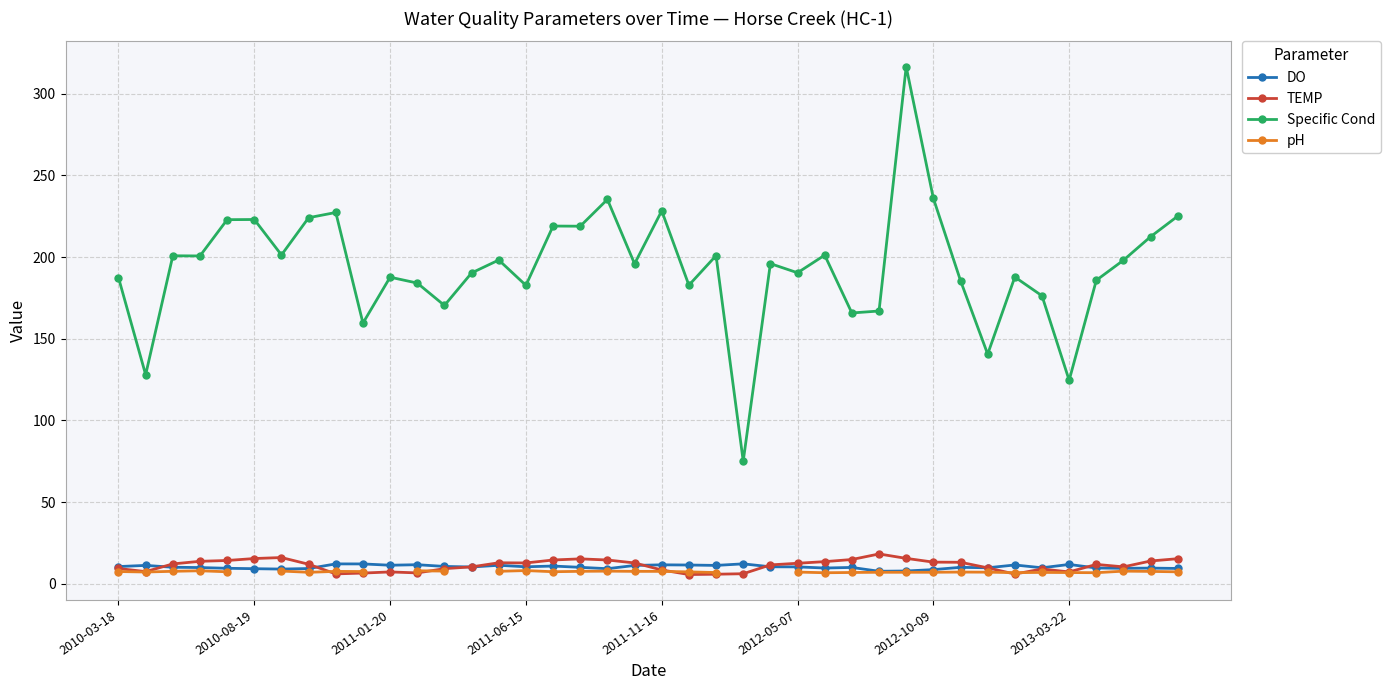

What position from the left is 32?

33